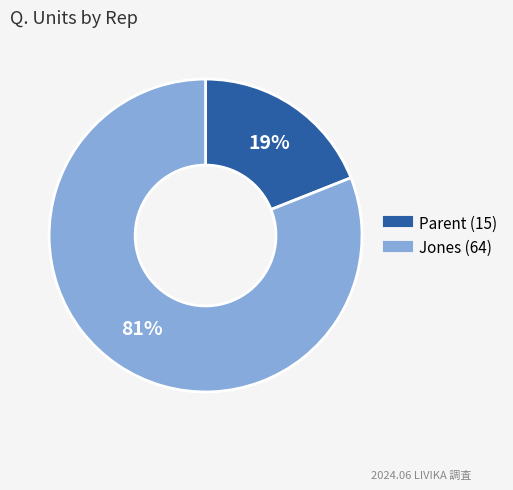

To the nearest percent, what is the combined percentage of Parent and Jones?

100%